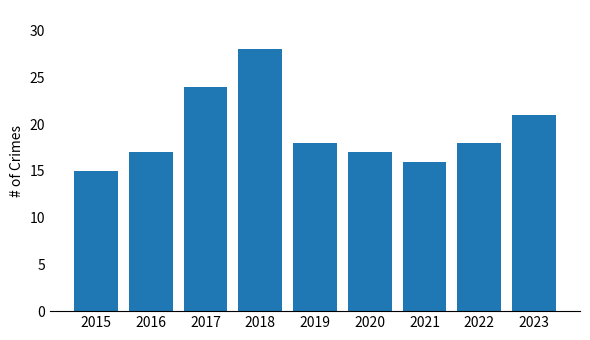

What is the difference between the values at 2022 and 2021?

2